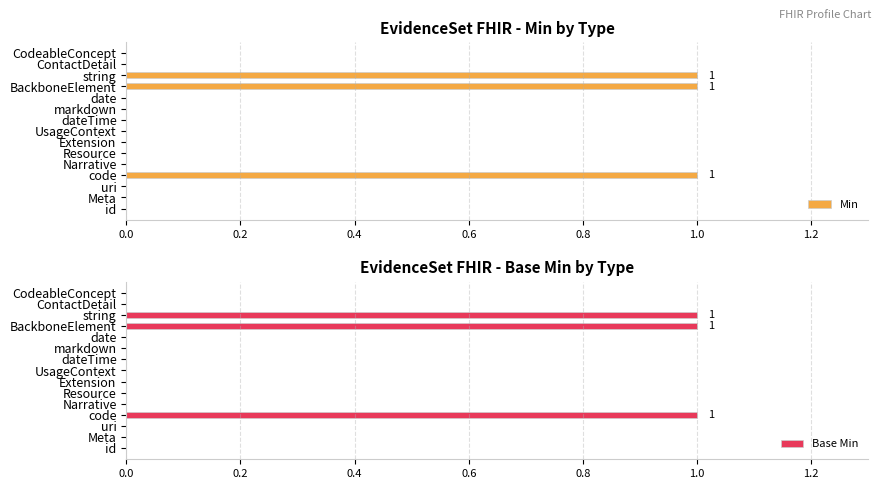

What is the sum of all Min values?

3